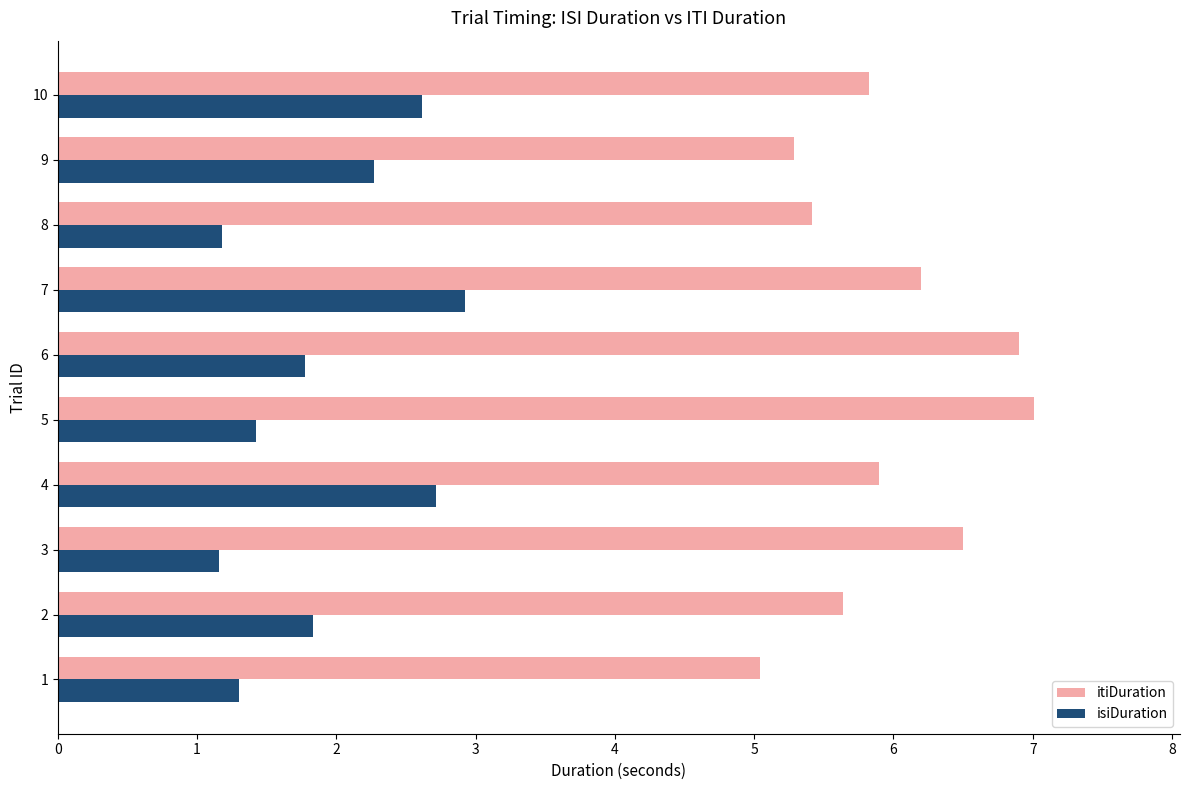

List the series in order of their overall mean, lowest first.

isiDuration, itiDuration